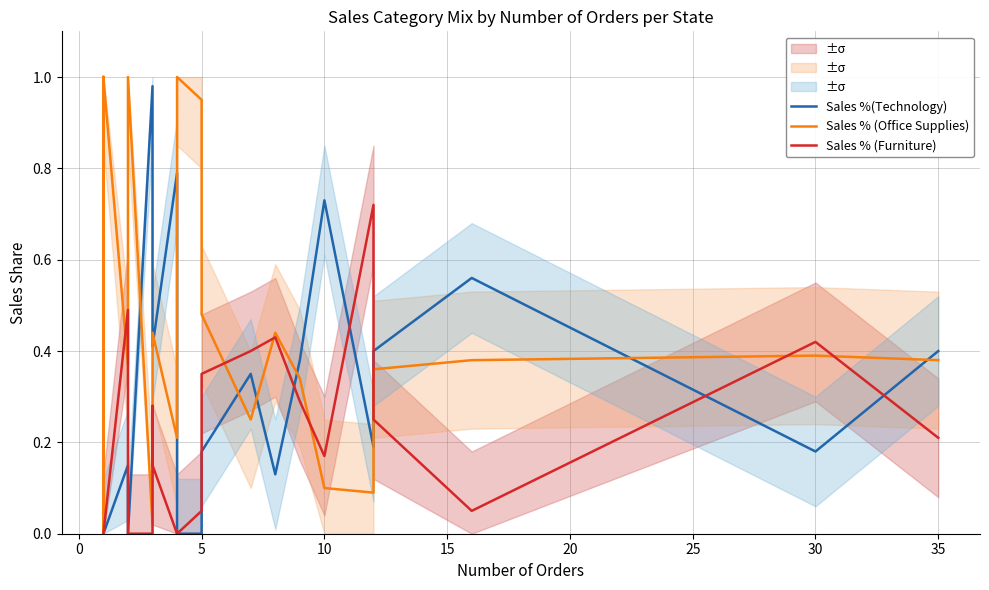

Count the number of data series in this chart.

3